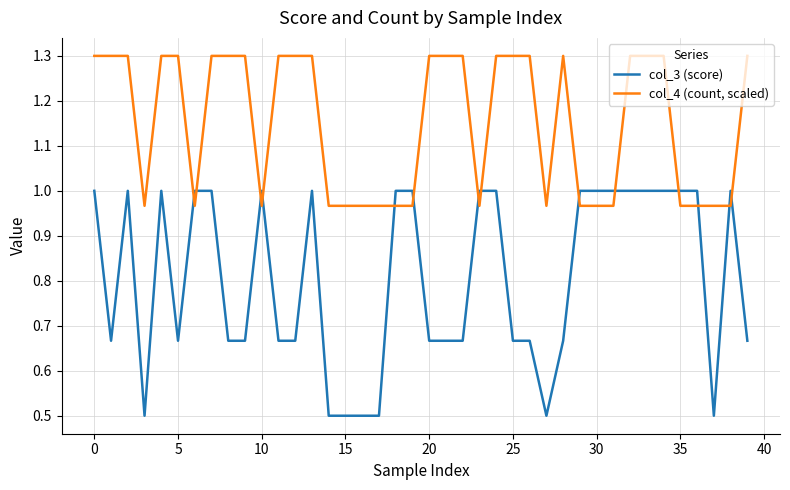

What is the difference between the maximum and minimum values in the col_4 (count, scaled) series?

0.3